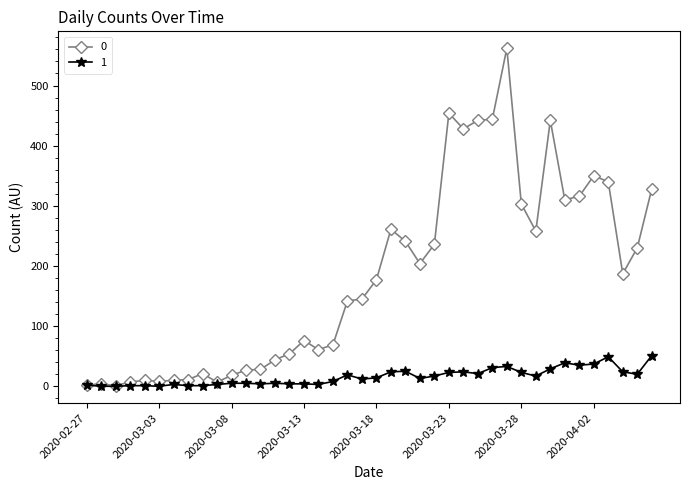

At how many categories does at least one series exceed 458?

1